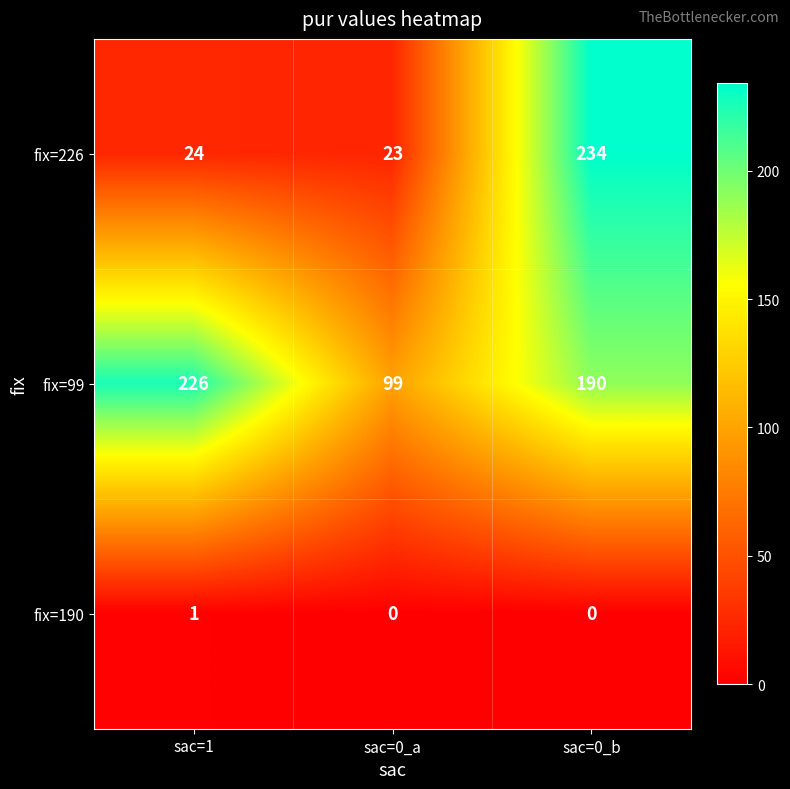

At how many categories does at least one series exceed 23?

3